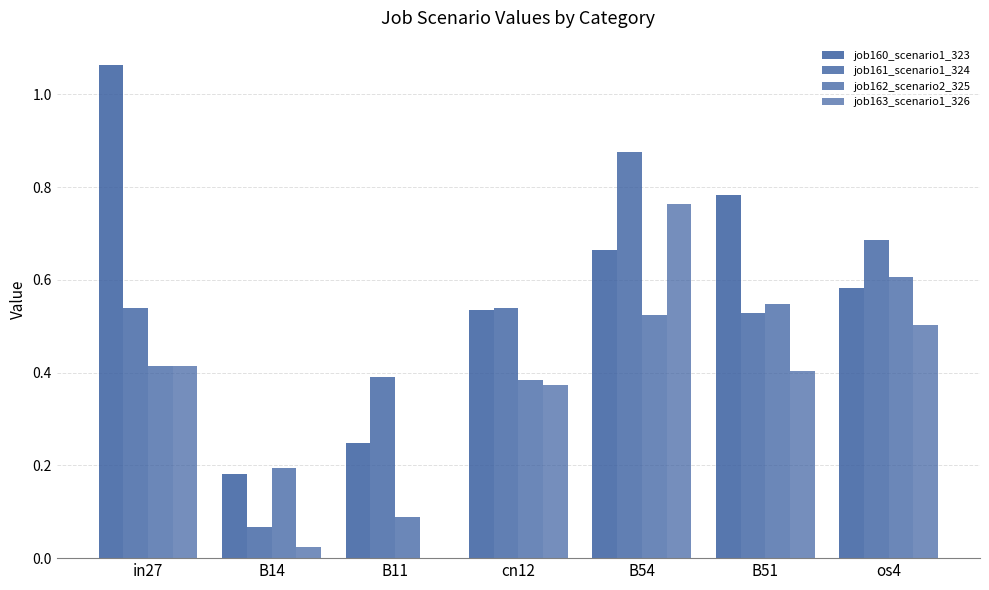

Count the number of categories in the chart.

7